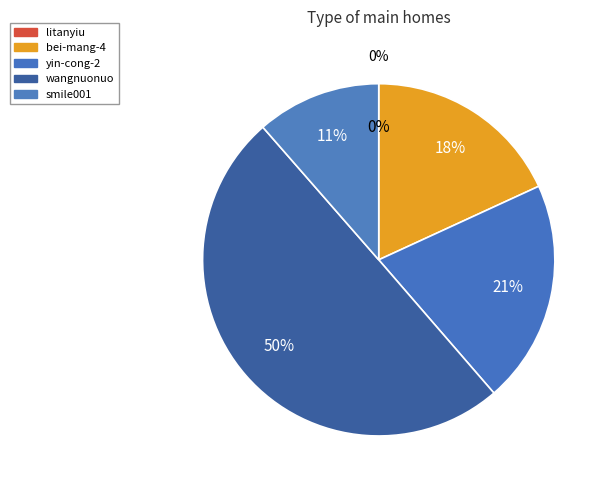

What is the change in value from yin-cong-2 to wangnuonuo?

+232080